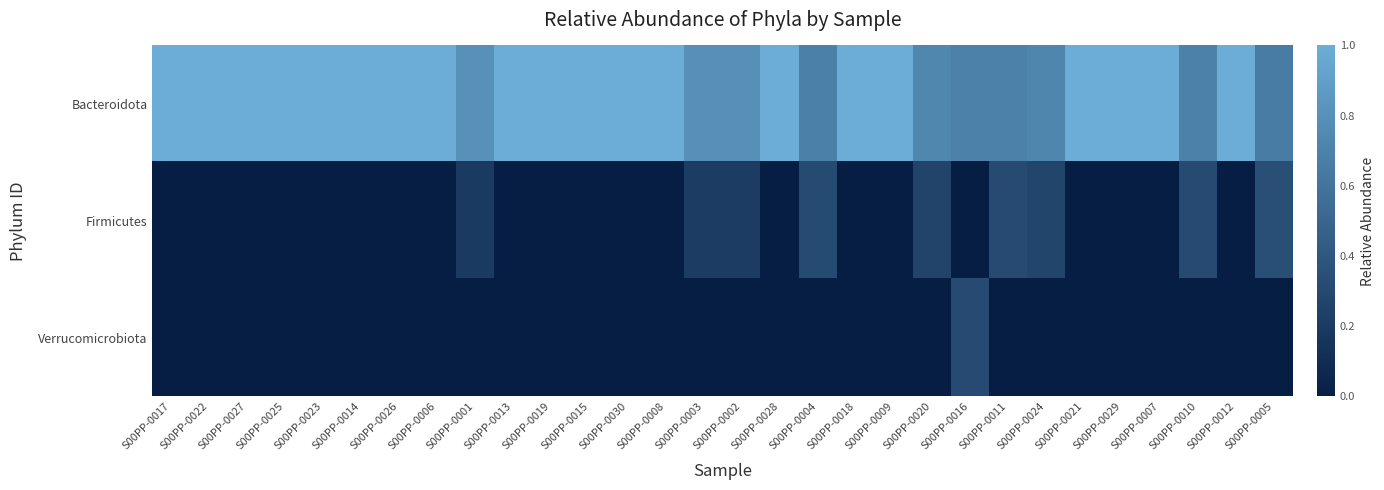

List the series in order of their peak value, highest first.

Bacteroidota, Firmicutes, Verrucomicrobiota